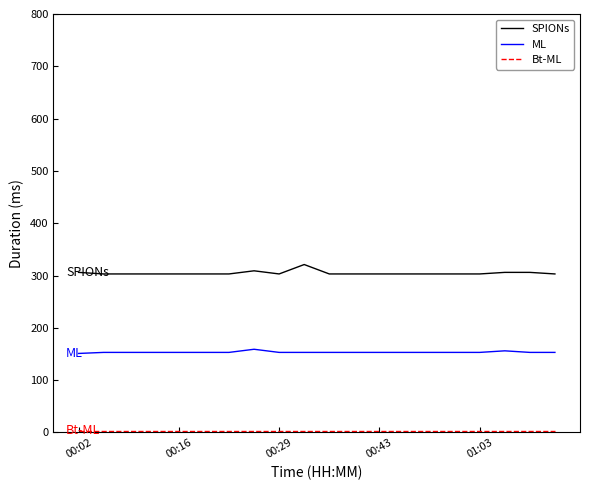

True or false: ML and SPIONs intersect in this chart.

False